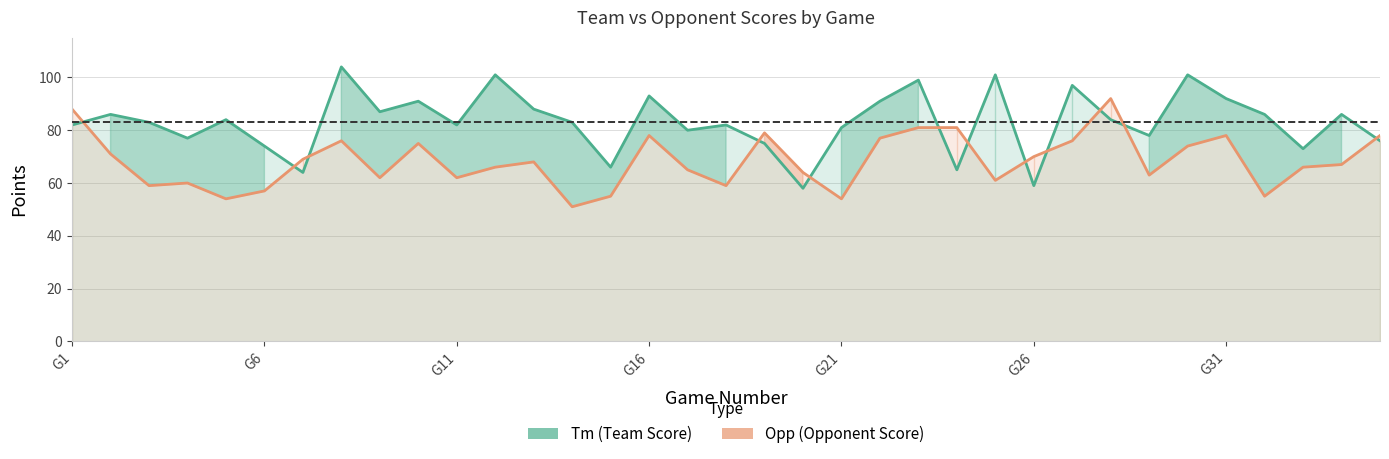

How many interior local valleys does the Opp series have?

10